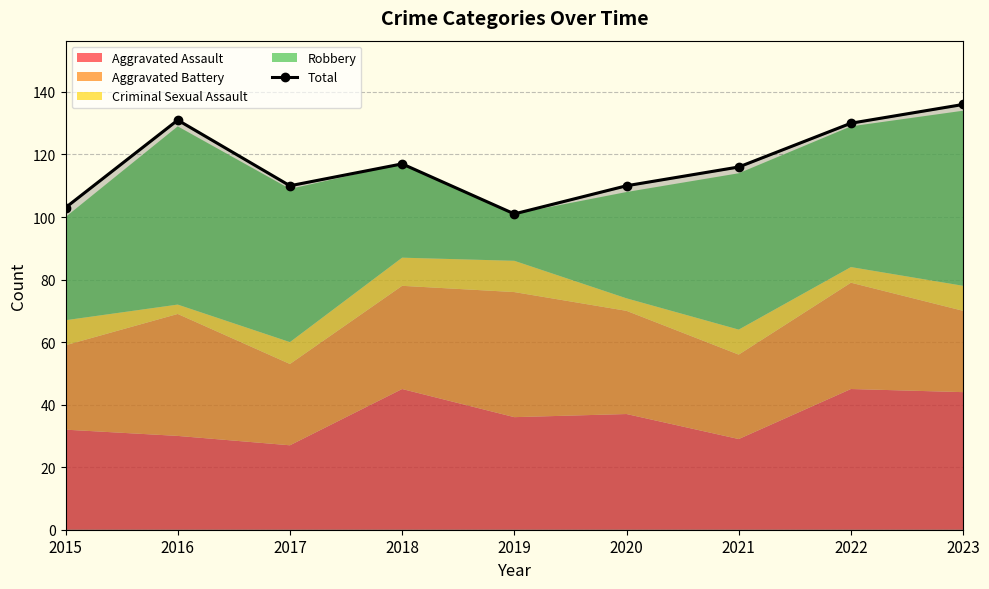

Reading right to left, extract all data points from this chart.

136	130	116	110	101	117	110	131	103